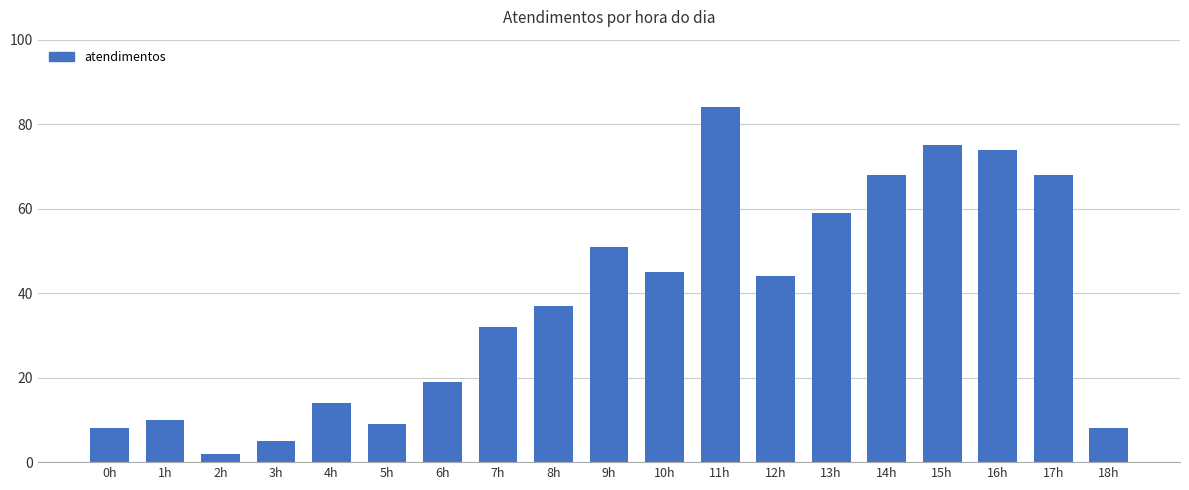

Reading left to right, what are all the values shown in this chart?

0h=8	1h=10	2h=2	3h=5	4h=14	5h=9	6h=19	7h=32	8h=37	9h=51	10h=45	11h=84	12h=44	13h=59	14h=68	15h=75	16h=74	17h=68	18h=8